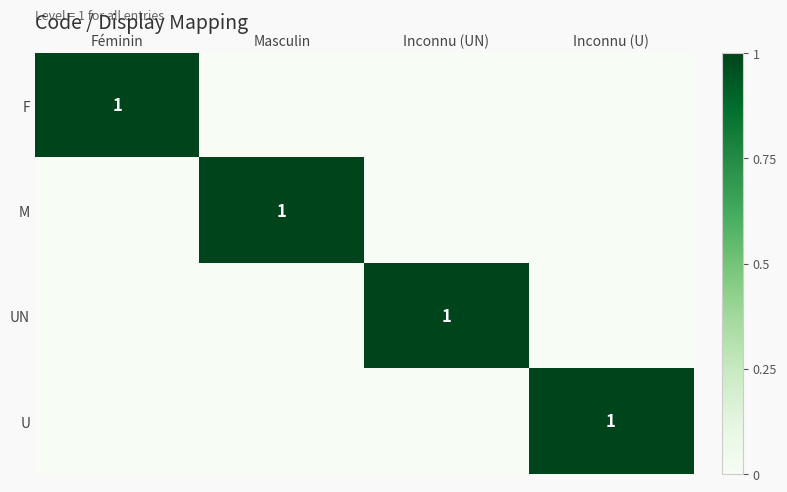

At which label is U closest to 0?

Féminin